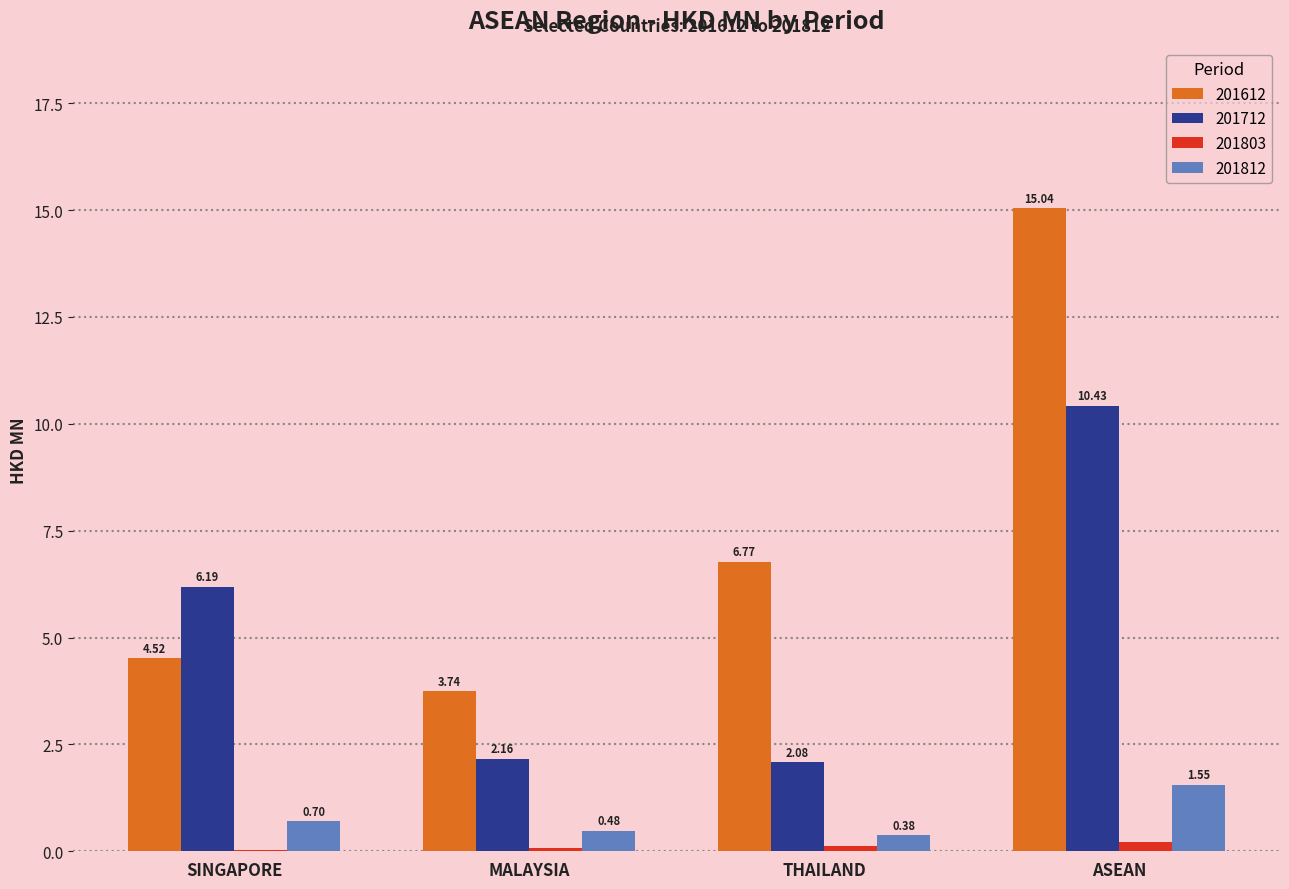

Between MALAYSIA and ASEAN, which series saw the biggest shift?

201612